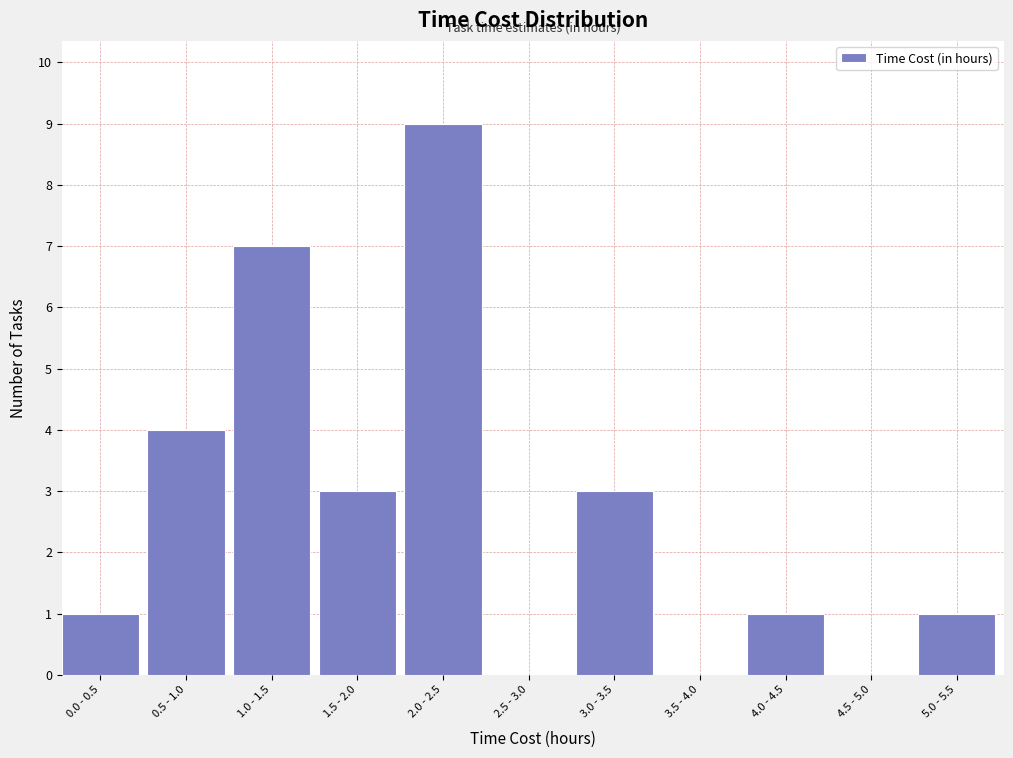

Reading left to right, extract all data points from this chart.

0.0 - 0.5=1	0.5 - 1.0=4	1.0 - 1.5=7	1.5 - 2.0=3	2.0 - 2.5=9	2.5 - 3.0=0	3.0 - 3.5=3	3.5 - 4.0=0	4.0 - 4.5=1	4.5 - 5.0=0	5.0 - 5.5=1